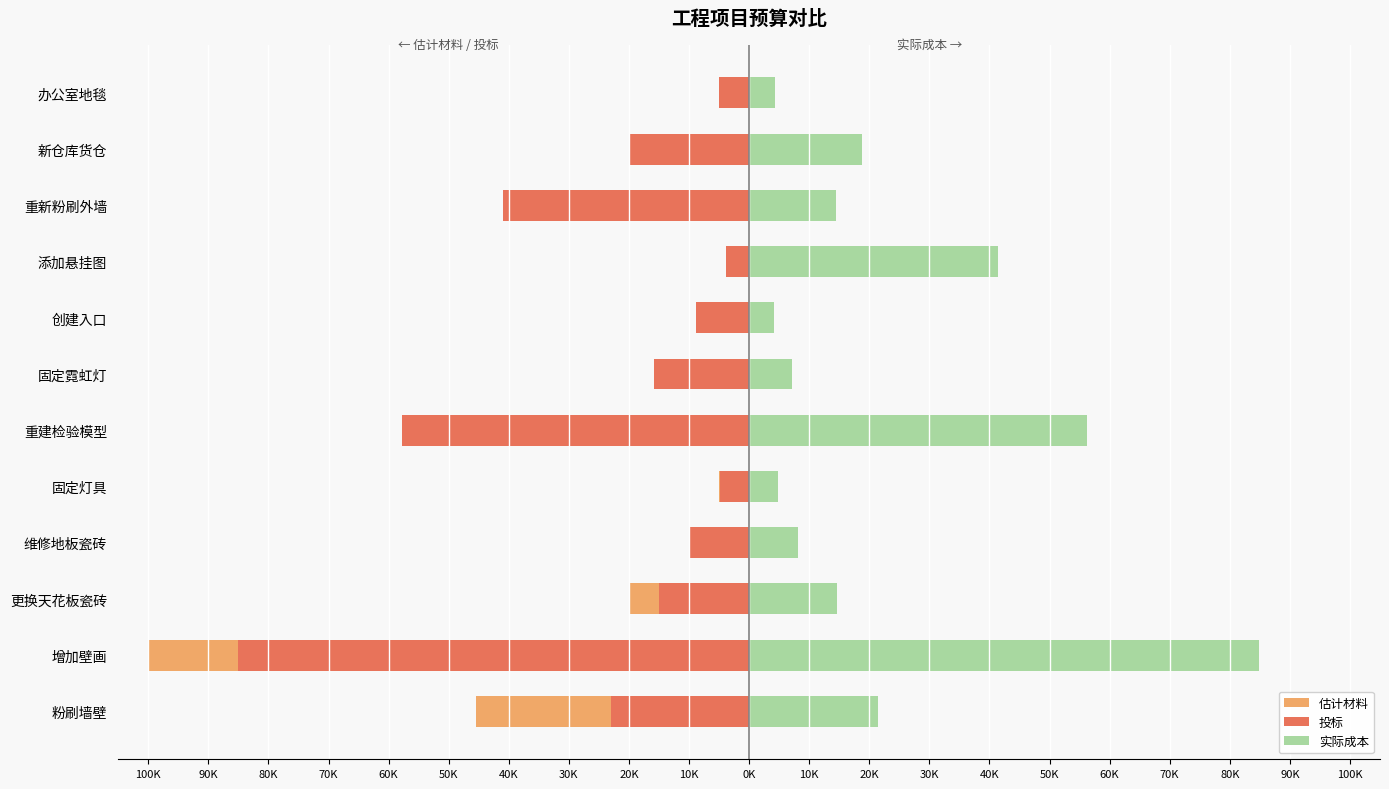

How many values in the 投标 series exceed -15000?

5